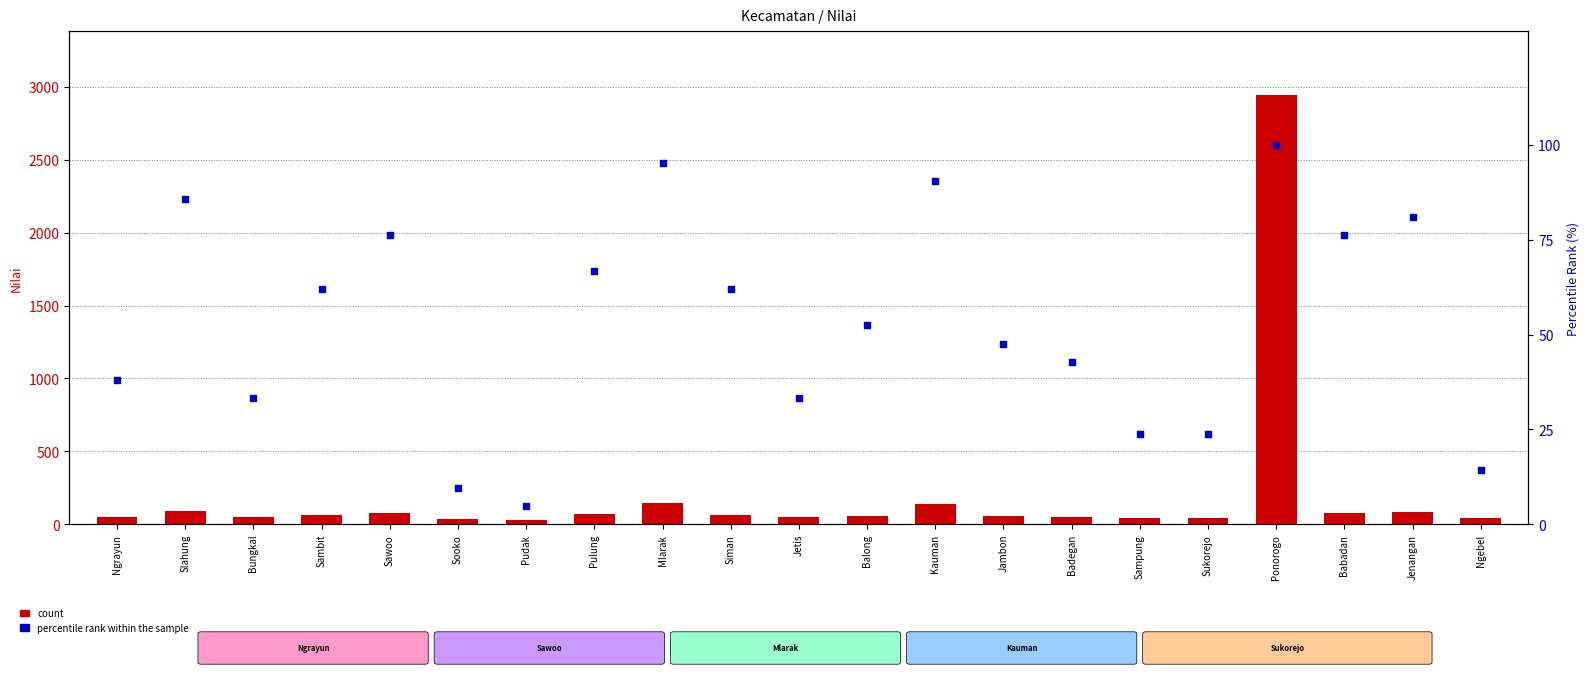

At how many categories does at least one series exceed 2611?

1